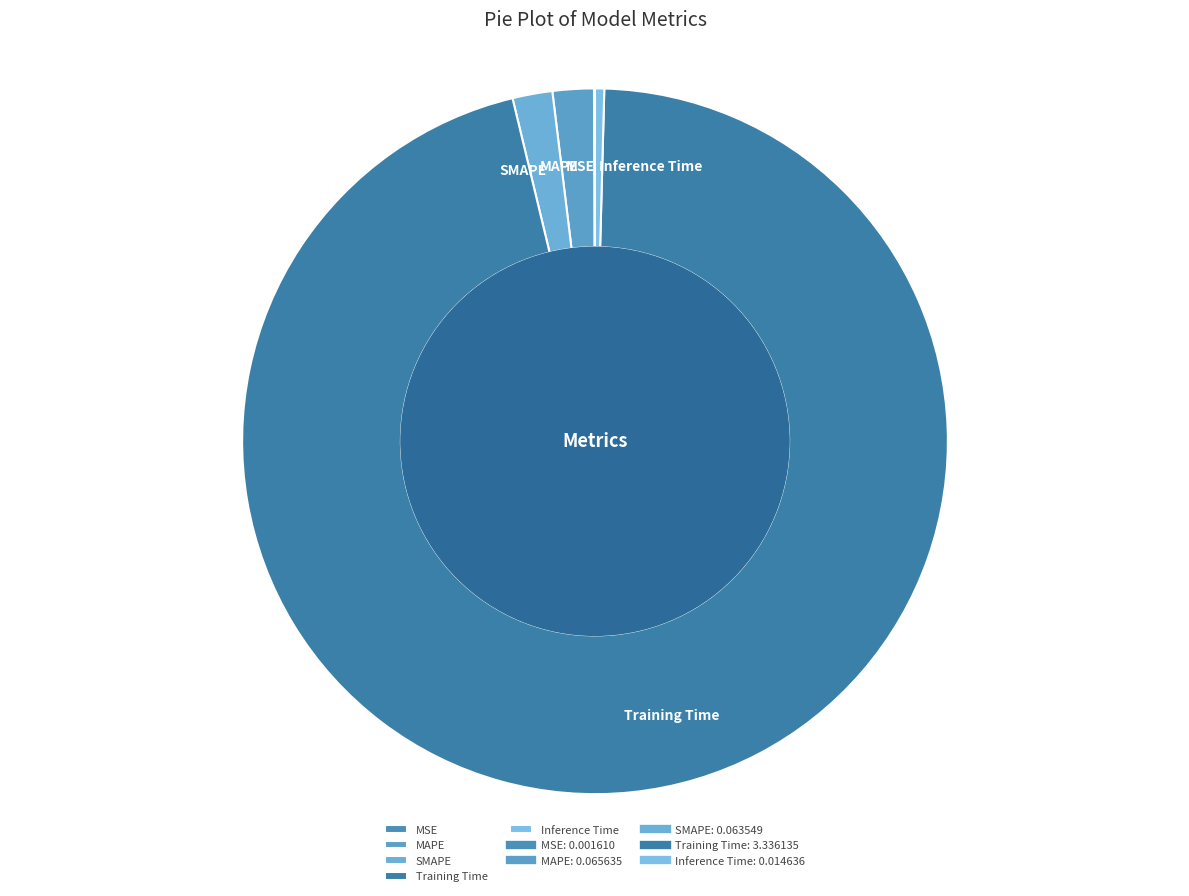

Does MAPE represent more than half of the total?

No